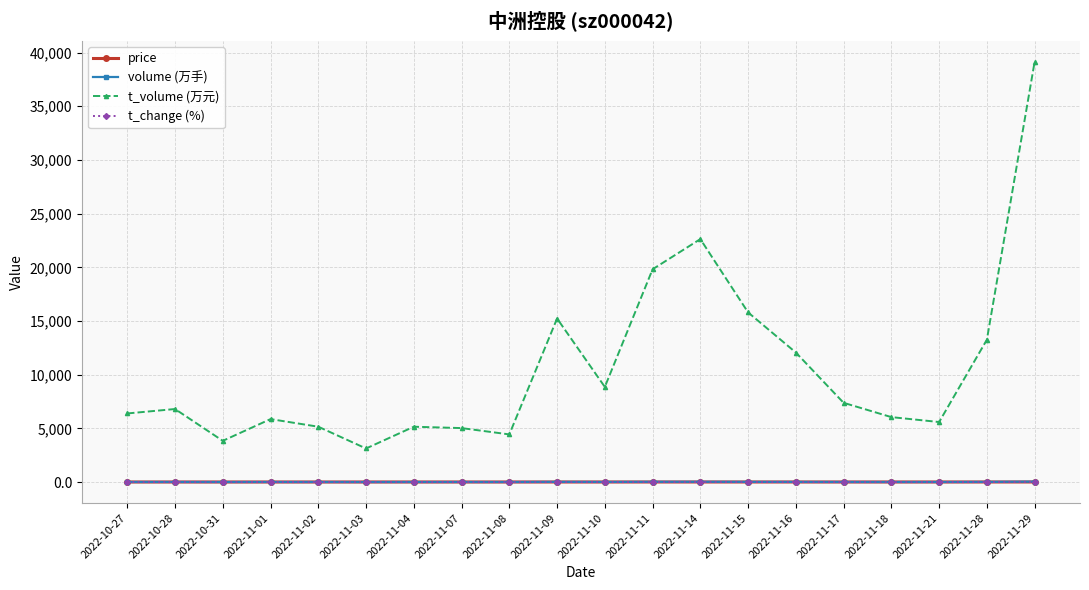

What is the label of the 17th point from the left?

2022-11-18